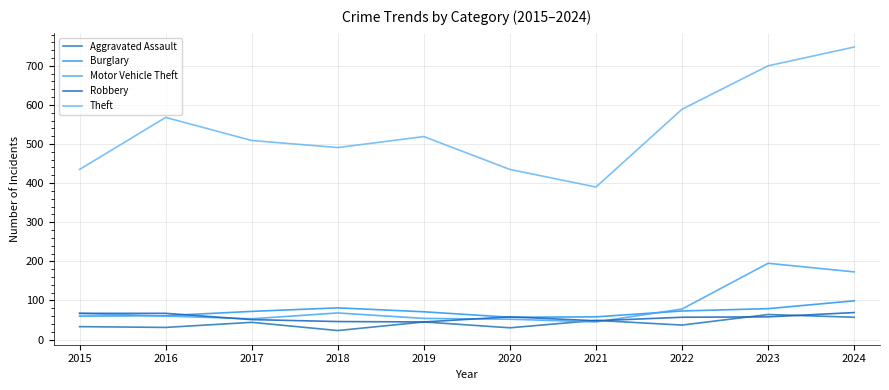

True or false: Motor Vehicle Theft has a value of 36 at 2015.

False